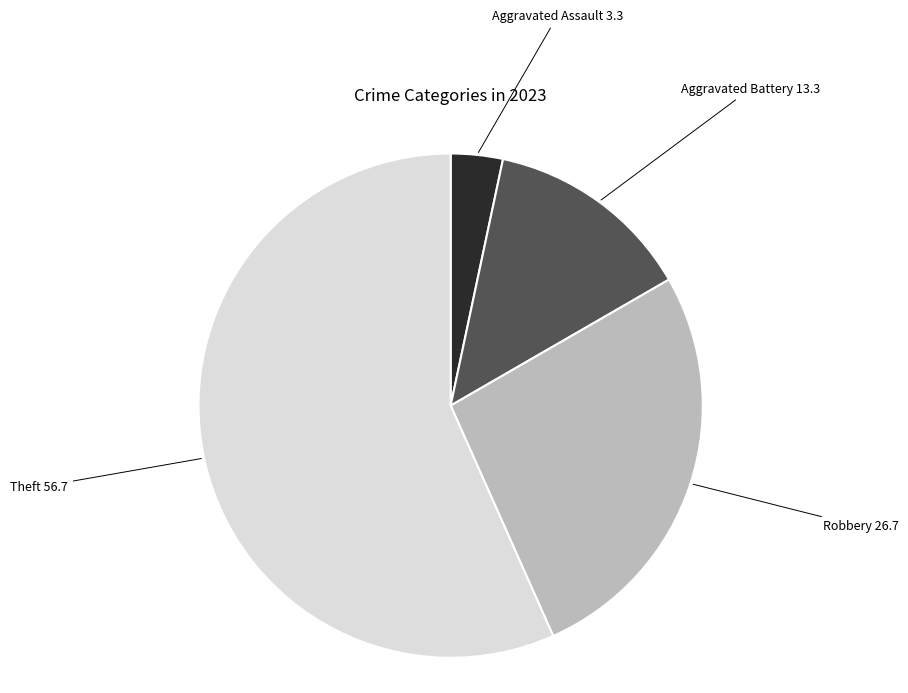

Is there a majority slice in this chart?

Yes